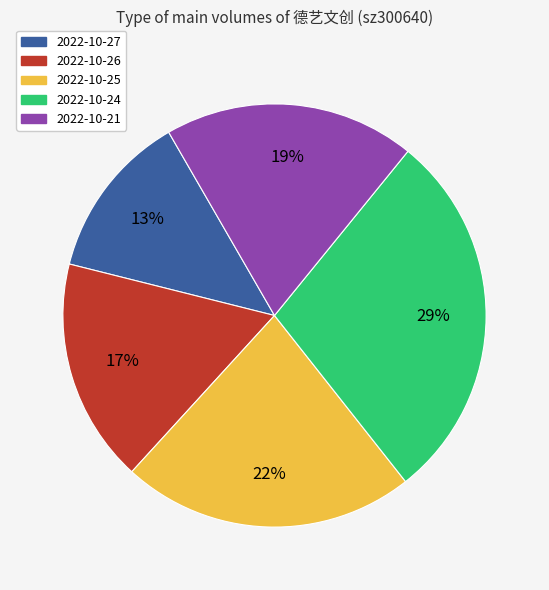

Is there a majority slice in this chart?

No